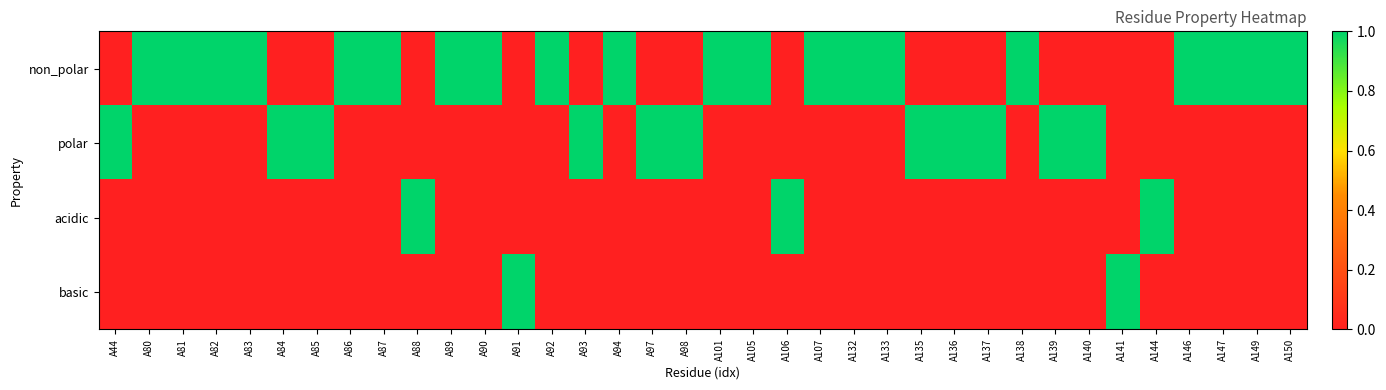

What is the total value across all series at A92?

1